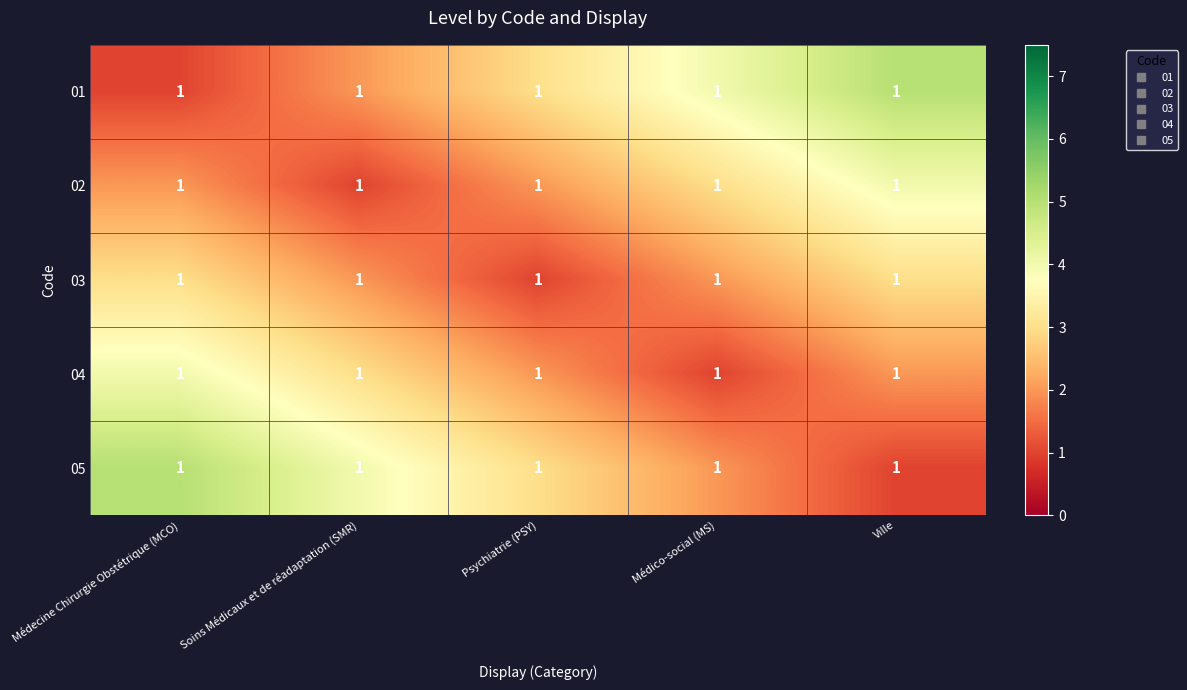

What is the smallest value displayed?

1